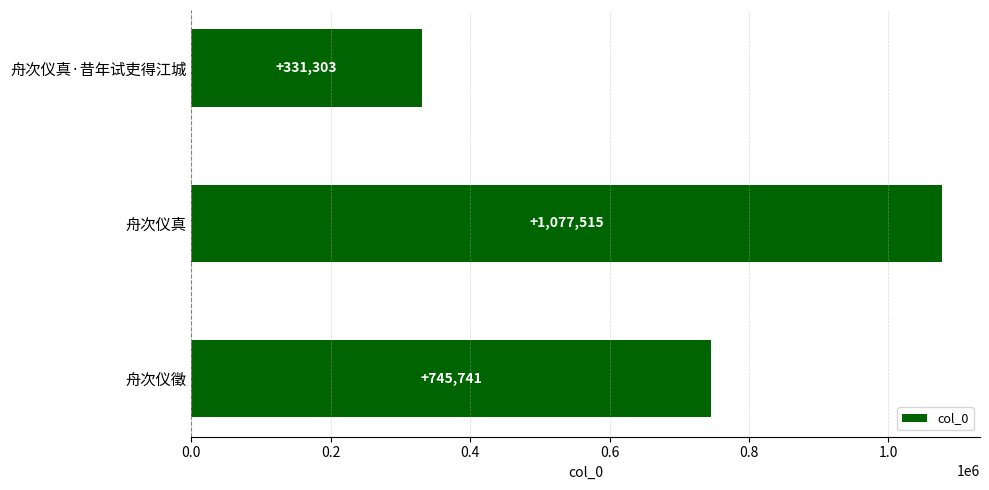

Rank the categories by value from highest to lowest.

舟次仪真, 舟次仪徵, 舟次仪真·昔年试吏得江城